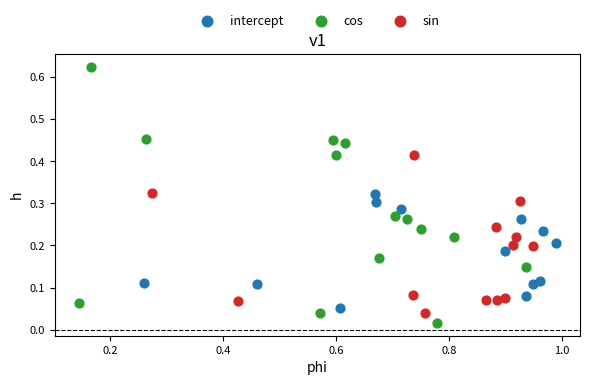

Which series reaches the maximum Y coordinate?

cos